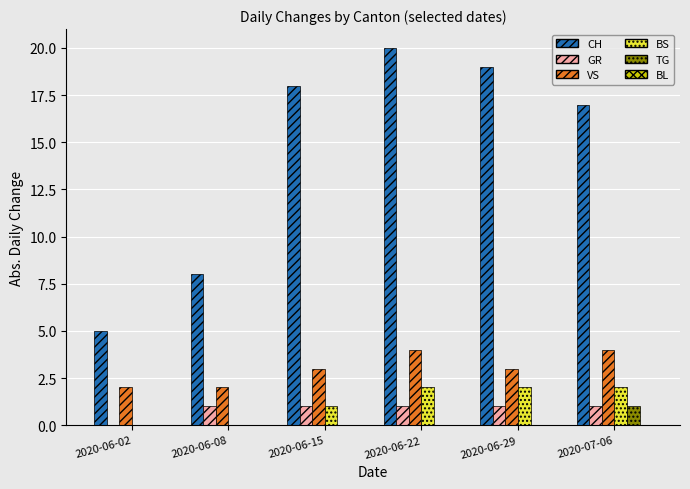

Between 2020-06-08 and 2020-07-06, which series saw the biggest shift?

CH